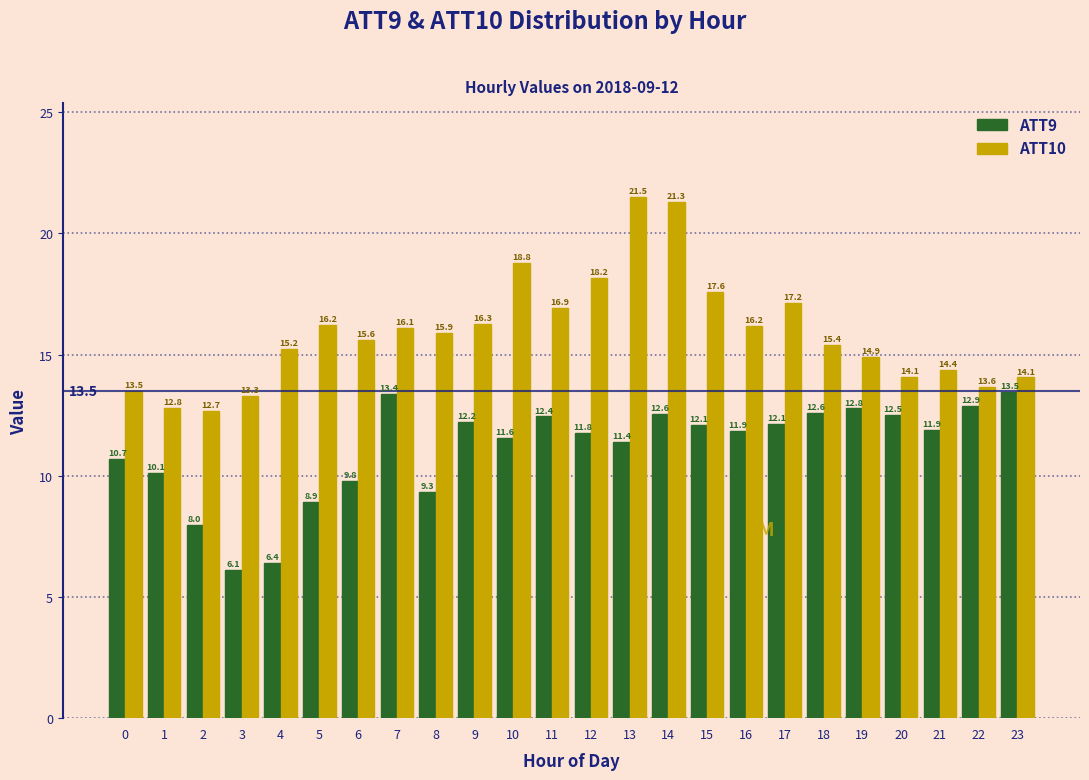

Reading right to left, extract all data points from this chart.

ATT9: 13.5	12.9	11.9	12.5	12.8	12.6	12.1	11.9	12.1	12.6	11.4	11.8	12.4	11.6	12.2	9.3	13.4	9.8	8.9	6.4	6.1	8.0	10.1	10.7
ATT10: 14.1	13.6	14.4	14.1	14.9	15.4	17.2	16.2	17.6	21.3	21.5	18.2	16.9	18.8	16.3	15.9	16.1	15.6	16.2	15.2	13.3	12.7	12.8	13.5